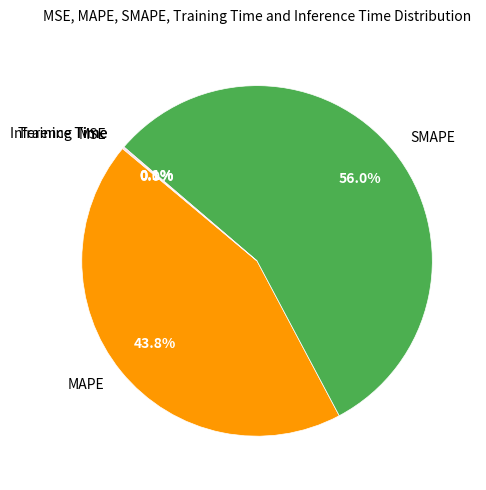

What is the largest slice in the pie chart?

SMAPE